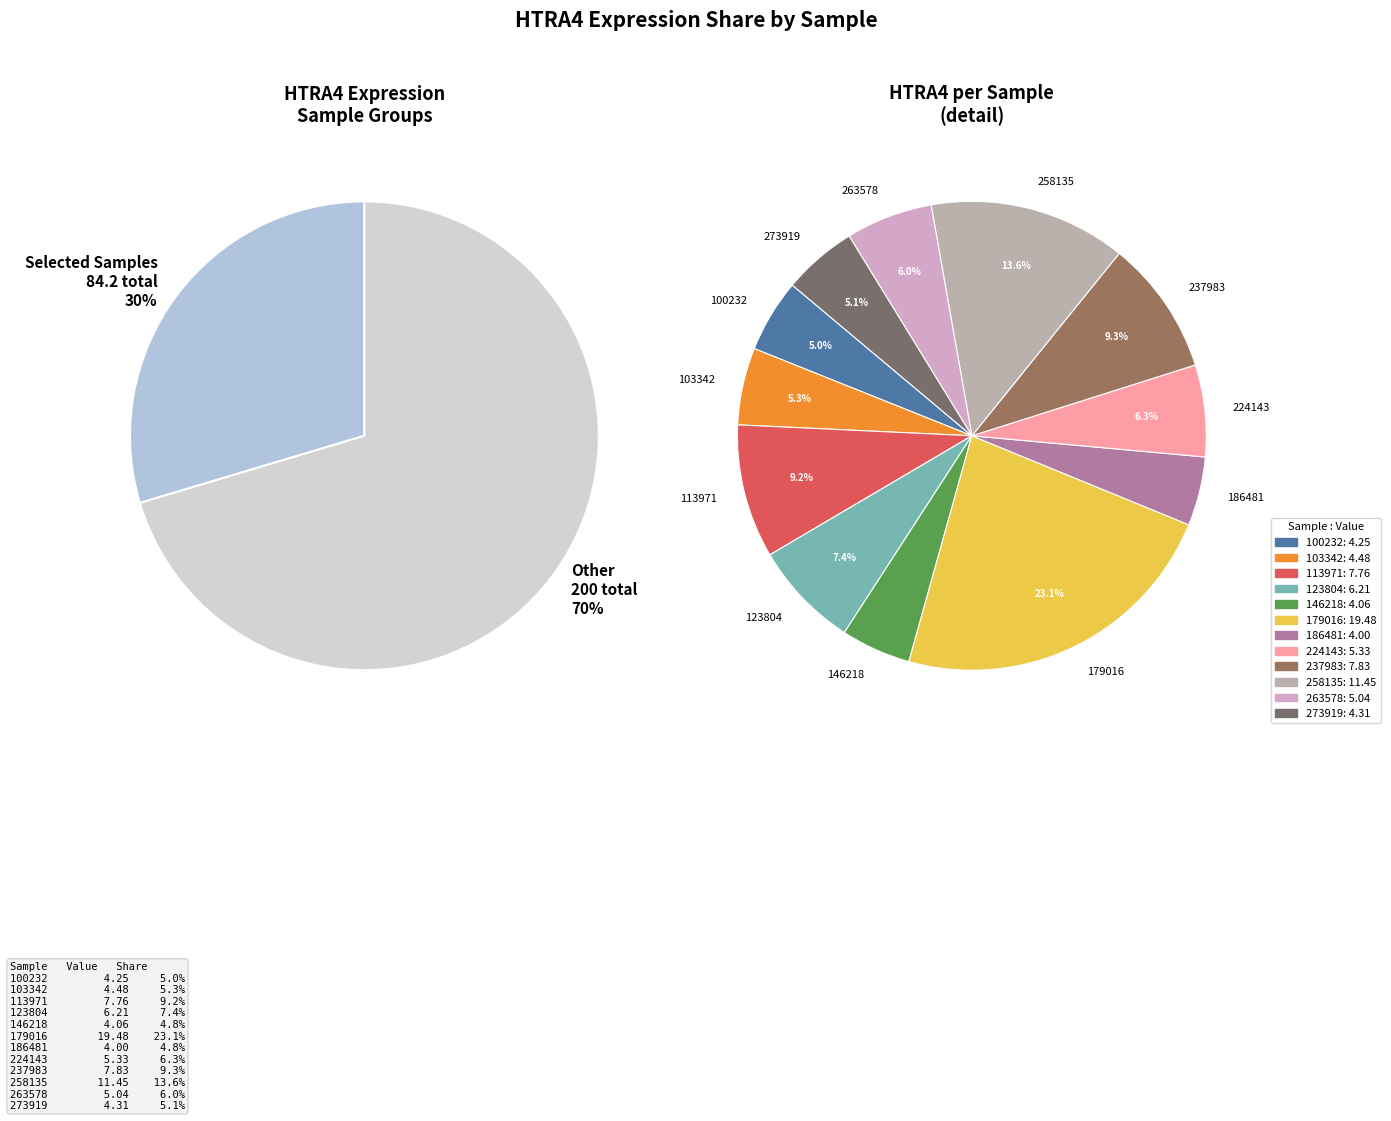

What is the change in value from 100232 to 123804?

+2.0